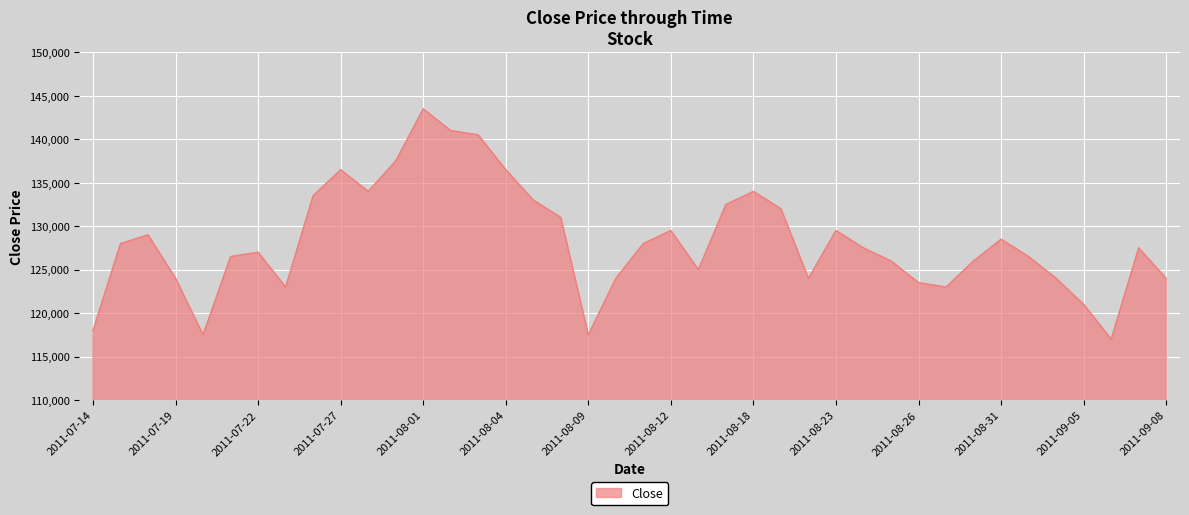

What is the minimum value shown in the chart?

117000